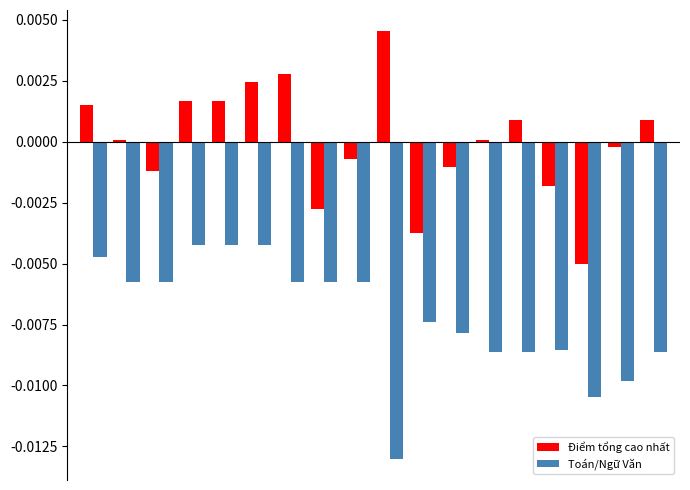

List the series in order of their peak value, lowest first.

Toán/Ngữ Văn, Điểm tổng cao nhất